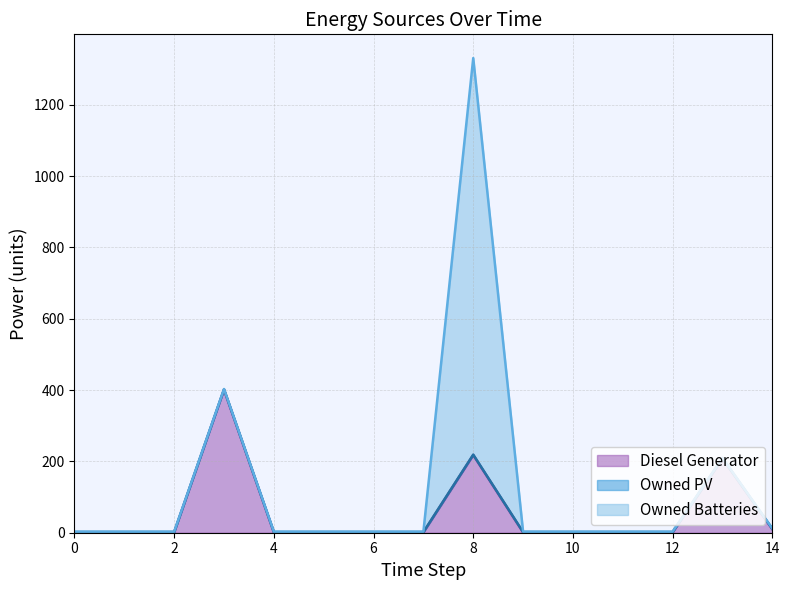

What are all the series names shown in the legend?

Diesel Generator, Owned PV, Owned Batteries